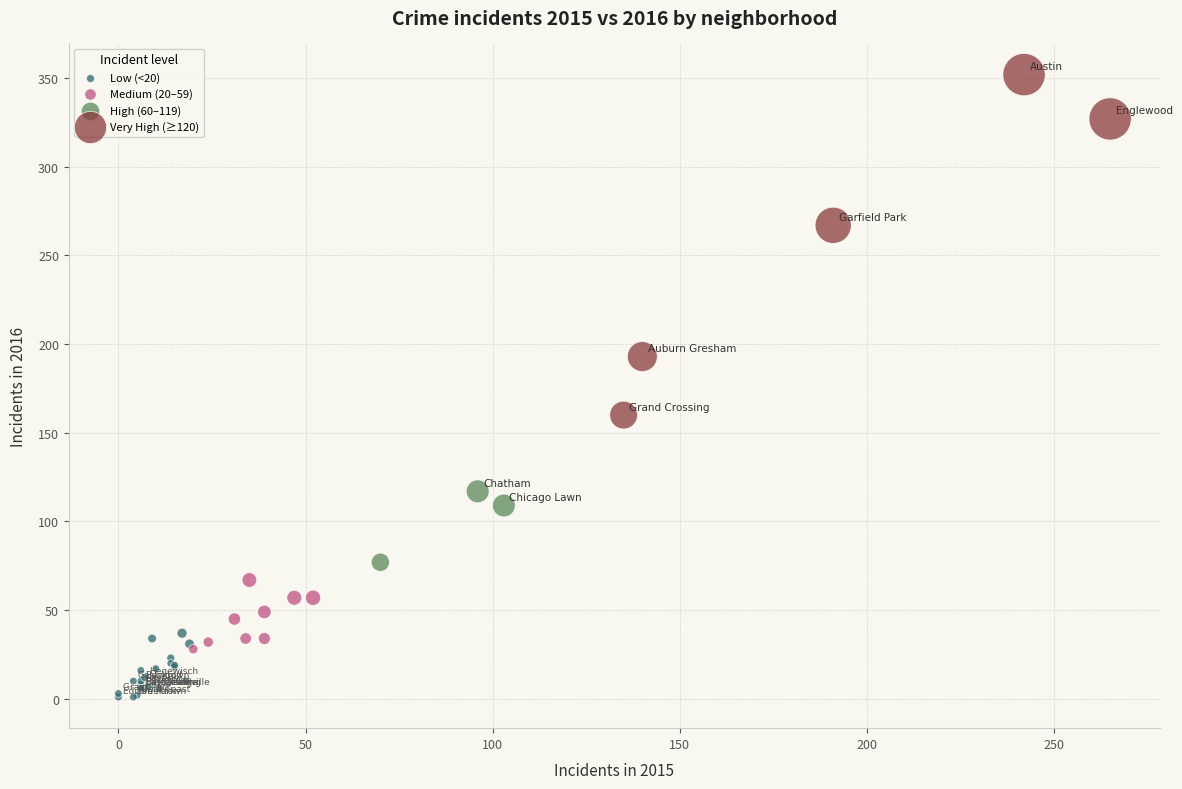

What are all the series names shown in the legend?

Low (<20), Medium (20–59), High (60–119), Very High (≥120)